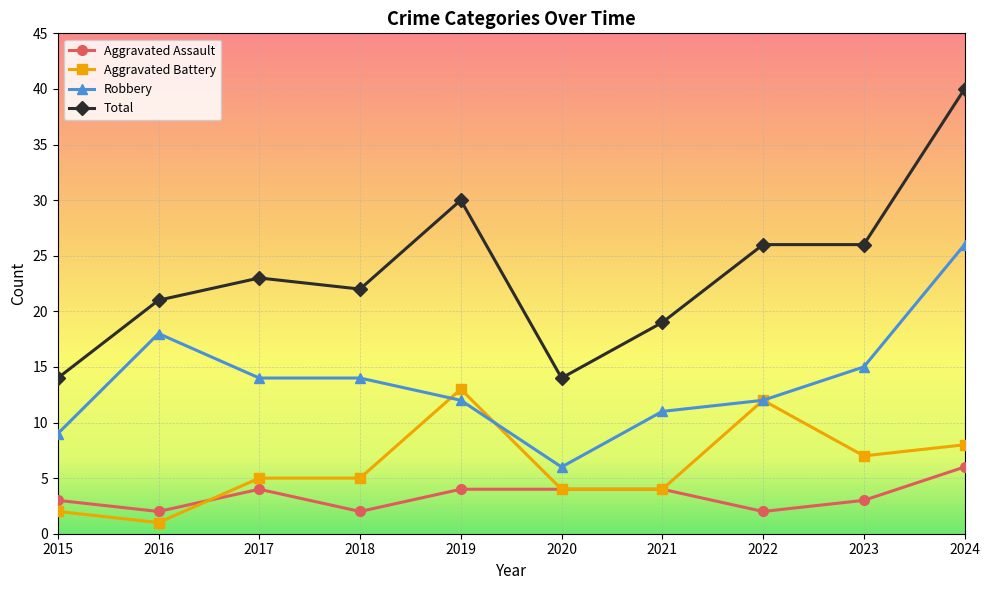

The value of Aggravated Assault at 2023 is 3. True or false?

True